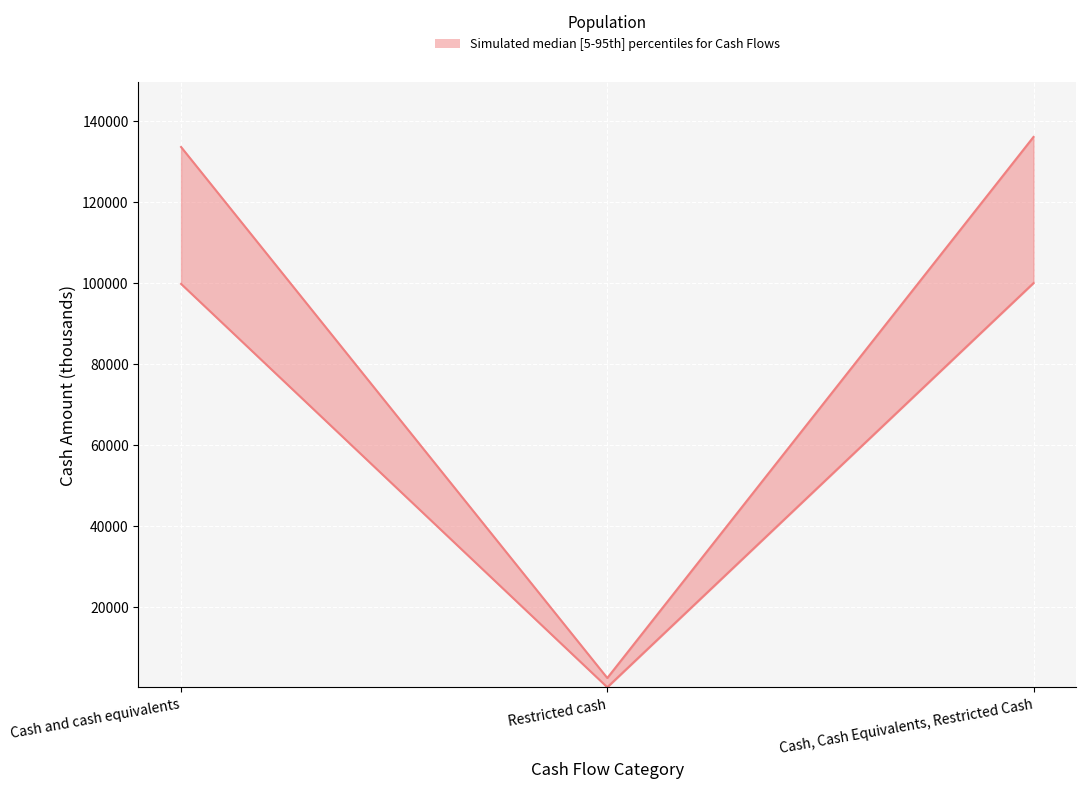

What is the label of the 3rd point from the left?

Cash, Cash Equivalents, Restricted Cash